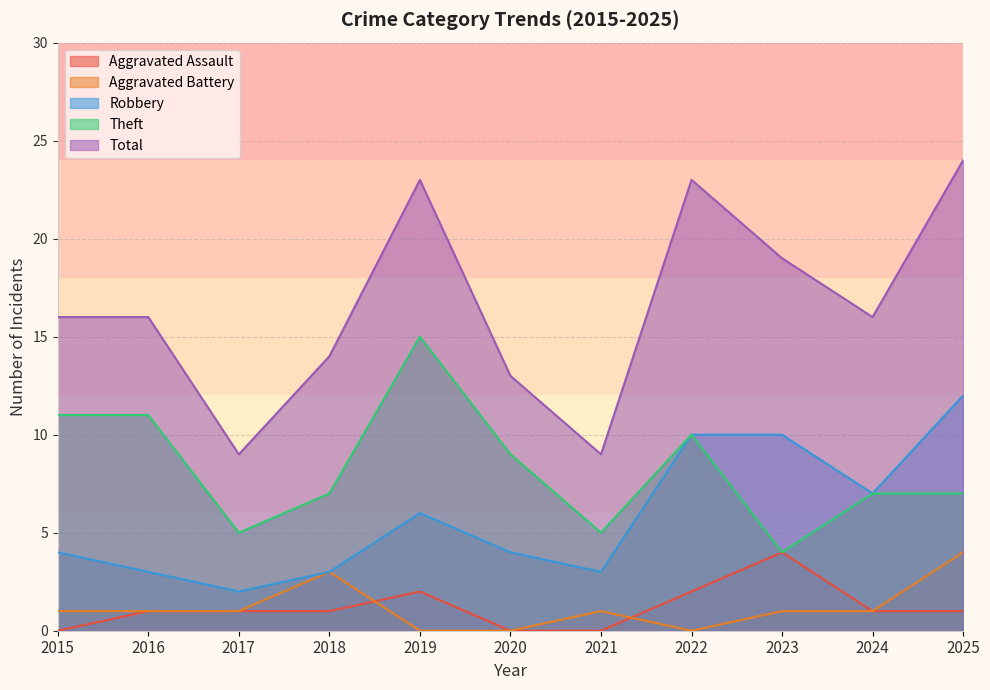

How many values in the Total series are below 16?

4